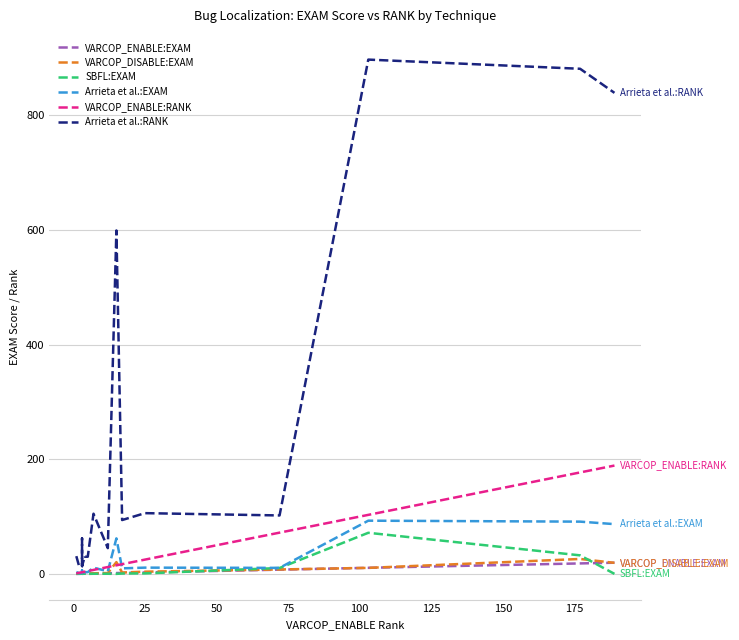

Reading left to right, extract all data points from this chart.

VARCOP_ENABLE:EXAM: 0.1	0.2	0.3	0.3	0.3	0.4	0.4	0.5	0.5	0.5	0.5	0.7	1.2	1.6	1.8	2.6	7.5	10.7	18.3	19.6
VARCOP_DISABLE:EXAM: 0.2	0.4	0.5	0.5	0.5	0.7	0.6	0.7	0.7	0.7	0.7	1.1	1.6	20.6	2.5	3.9	7.8	10.6	26.1	19.4
SBFL:EXAM: 0.2	0.2	0.3	0.3	0.1	0.4	0.7	0.1	0.2	0.1	0.1	0.3	0.3	0.1	0.7	0.9	10.4	71.7	32.4	0.1
Arrieta et al.:EXAM: 3.2	1.3	1.3	6.4	1.4	3.2	3.1	3.1	3.1	3.1	3.1	10.9	4.7	62.0	9.7	11.0	10.6	92.9	91.2	86.9
VARCOP_ENABLE:RANK: 1.0	2.0	3.0	3.0	3.0	4.0	4.0	5.0	5.0	5.0	5.0	7.0	12.0	15.0	17.0	25.0	72.0	103.0	177.0	189.0
Arrieta et al.:RANK: 31.0	13.0	13.0	62.0	14.0	31.0	30.0	30.0	30.0	30.0	30.0	105.0	45.0	599.0	94.0	106.0	102.0	897.0	881.0	839.0